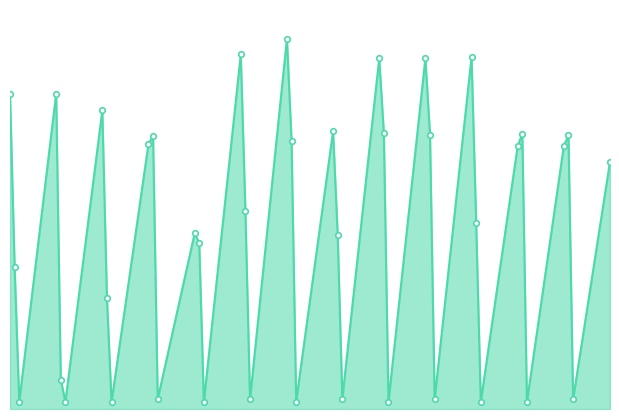

How many lines are shown in the chart?

1